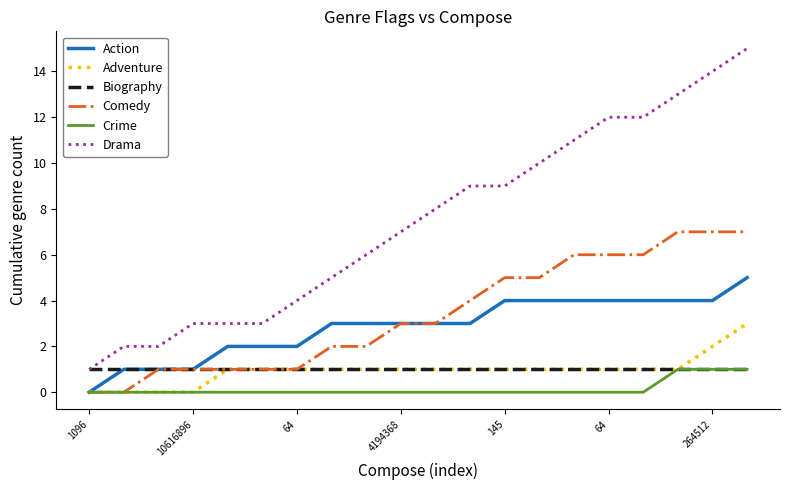

Which series has the largest total across all categories?

Drama